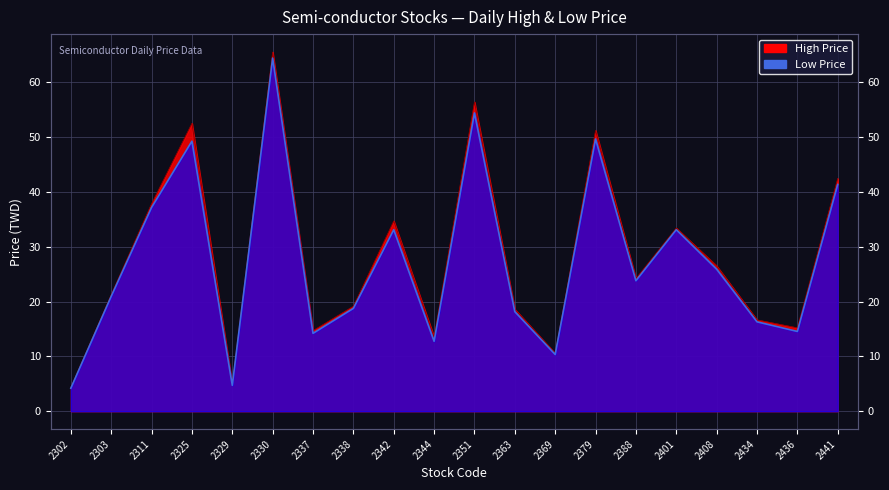

True or false: Low Price and High Price intersect in this chart.

False